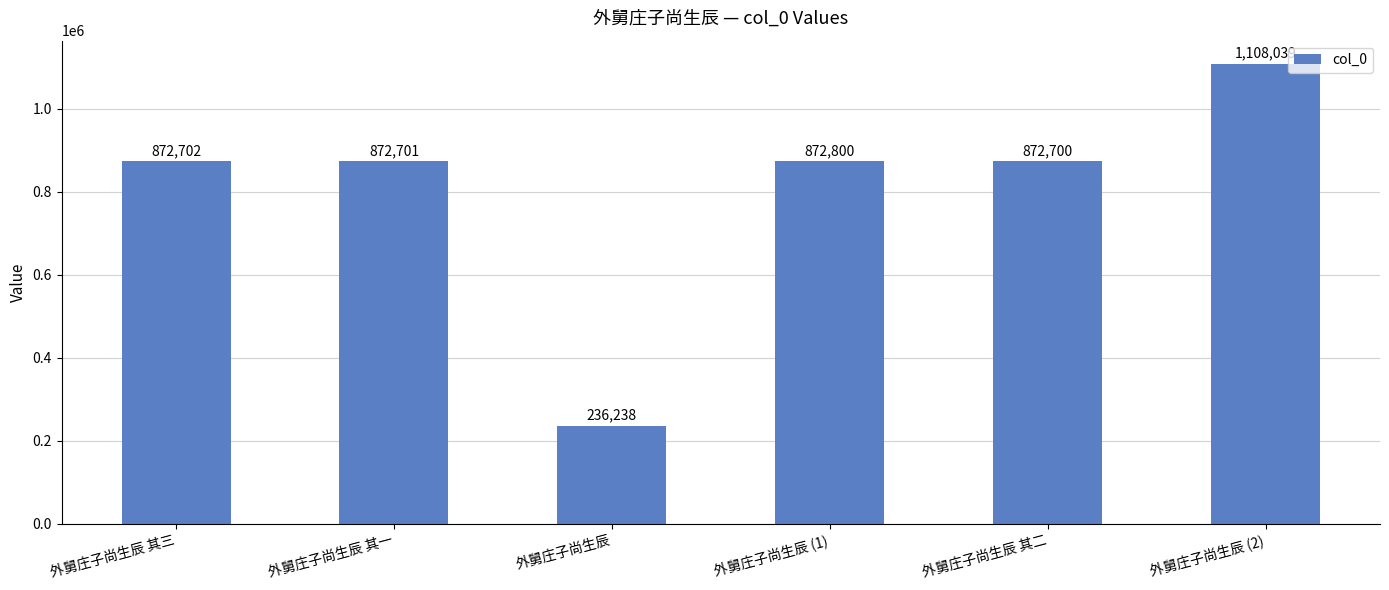

Does the chart contain stacked bars?

No